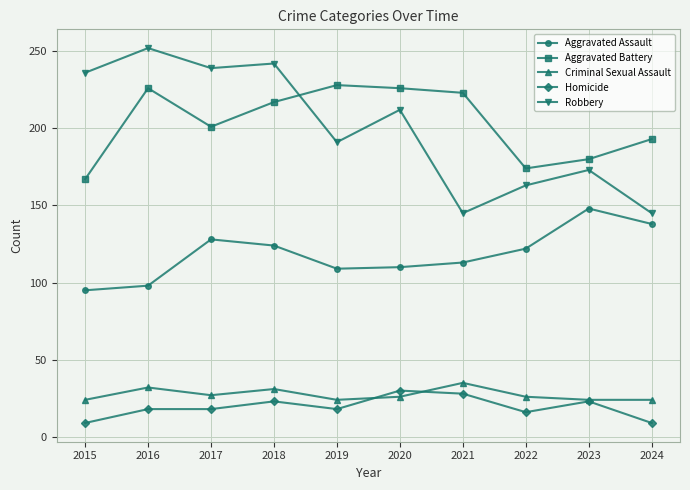

True or false: Aggravated Battery and Aggravated Assault cross at least once.

False